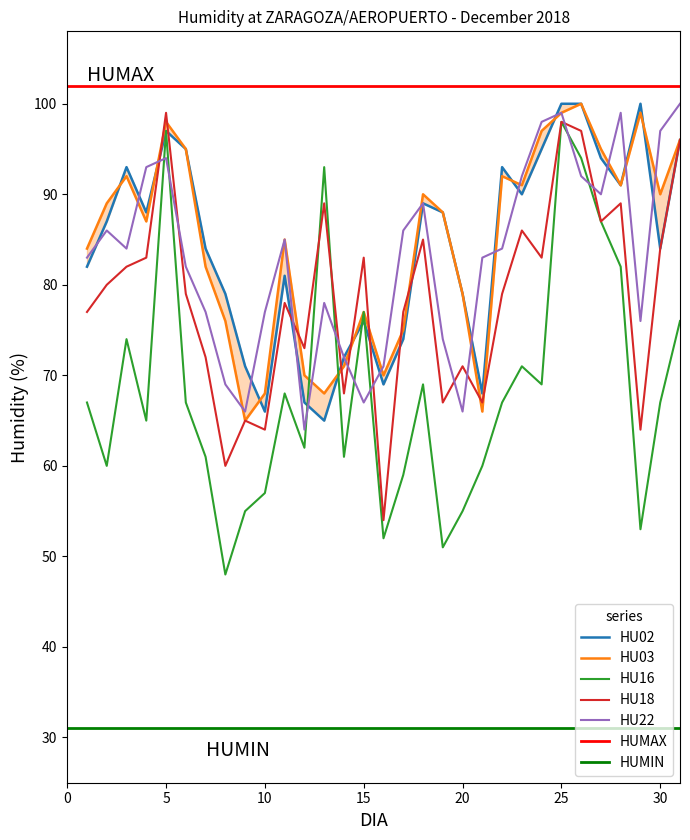

What is the minimum value shown in the chart?

48